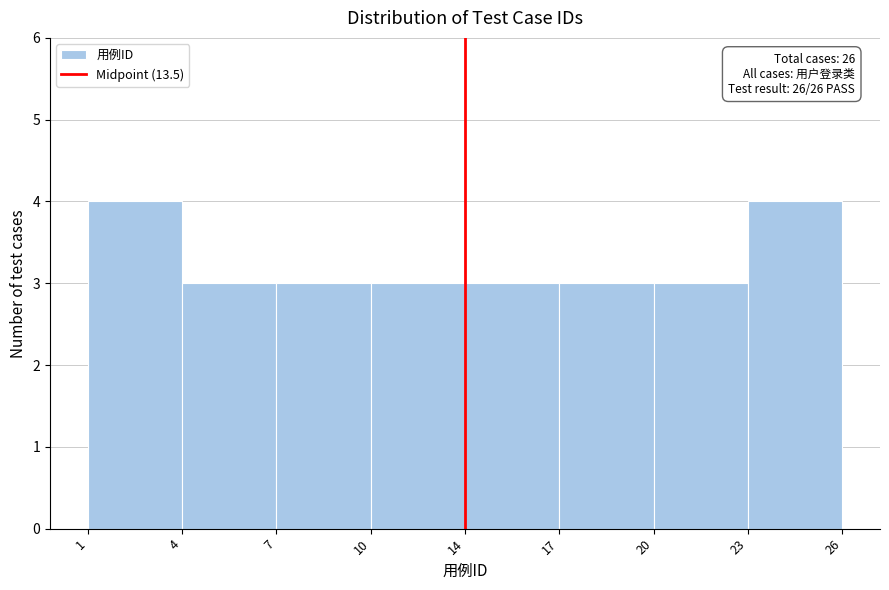

Reading right to left, list all the values displayed in this chart.

4	3	3	3	3	3	3	4